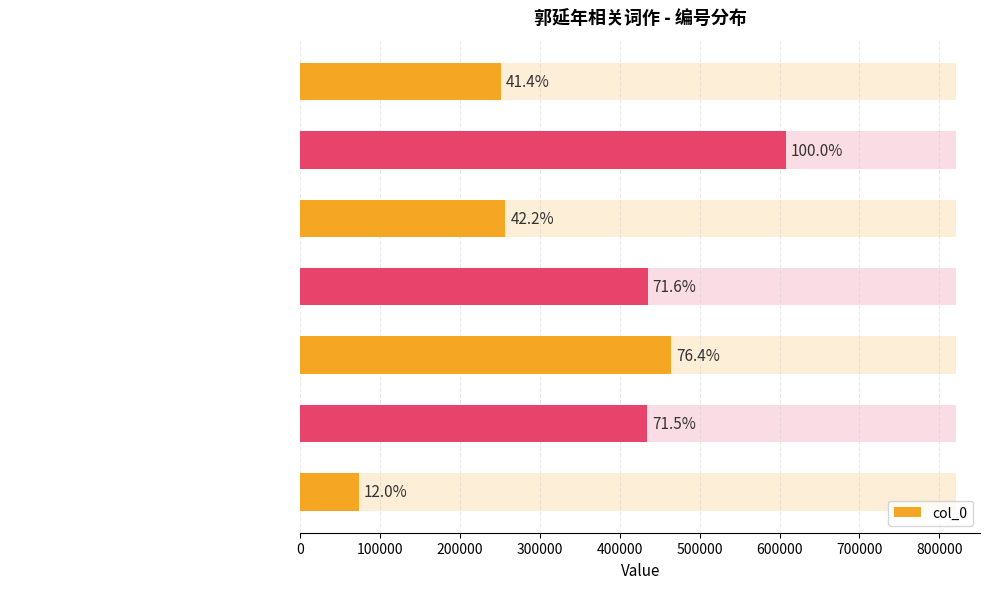

The value at 阮郎归 郭延年诞日 is 434361. True or false?

True